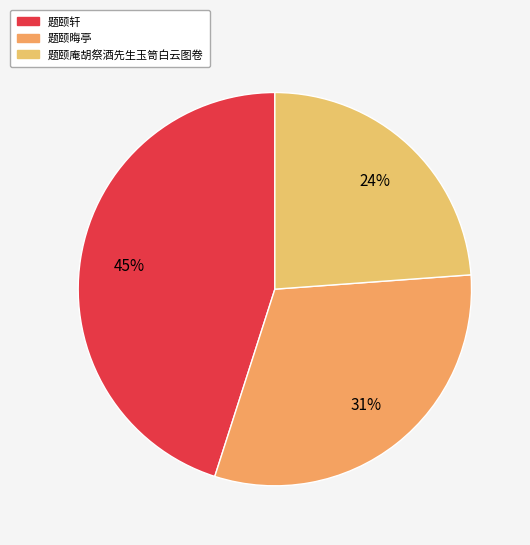

True or false: 题颐晦亭 accounts for 41% of the total.

False